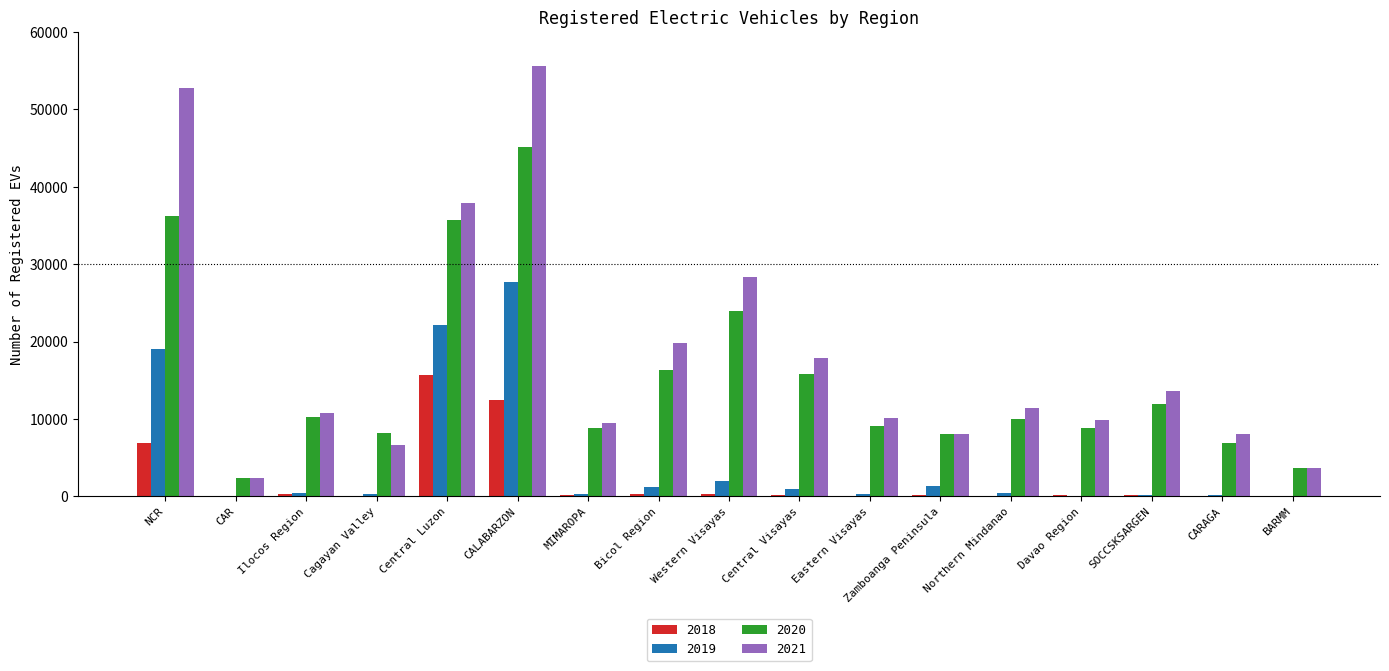

What is the average value of the 2021 series?

18018